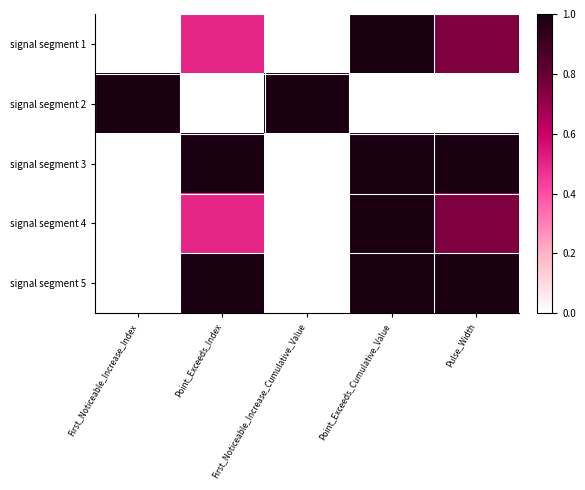

Reading right to left, what are all the values shown in this chart?

signal segment 1: Pulse_Width=0.8	Point_Exceeds_Cumulative_Value=1.0	First_Noticeable_Increase_Cumulative_Value=0.0	Point_Exceeds_Index=0.5	First_Noticeable_Increase_Index=0.0
signal segment 2: Pulse_Width=0.0	Point_Exceeds_Cumulative_Value=0.0	First_Noticeable_Increase_Cumulative_Value=1.0	Point_Exceeds_Index=0.0	First_Noticeable_Increase_Index=1.0
signal segment 3: Pulse_Width=1.0	Point_Exceeds_Cumulative_Value=1.0	First_Noticeable_Increase_Cumulative_Value=0.0	Point_Exceeds_Index=1.0	First_Noticeable_Increase_Index=0.0
signal segment 4: Pulse_Width=0.8	Point_Exceeds_Cumulative_Value=1.0	First_Noticeable_Increase_Cumulative_Value=0.0	Point_Exceeds_Index=0.5	First_Noticeable_Increase_Index=0.0
signal segment 5: Pulse_Width=1.0	Point_Exceeds_Cumulative_Value=1.0	First_Noticeable_Increase_Cumulative_Value=0.0	Point_Exceeds_Index=1.0	First_Noticeable_Increase_Index=0.0